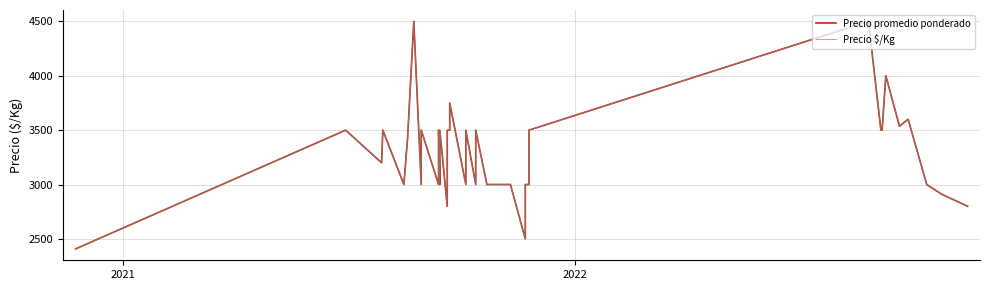

What is the maximum value for Precio promedio ponderado?

4500